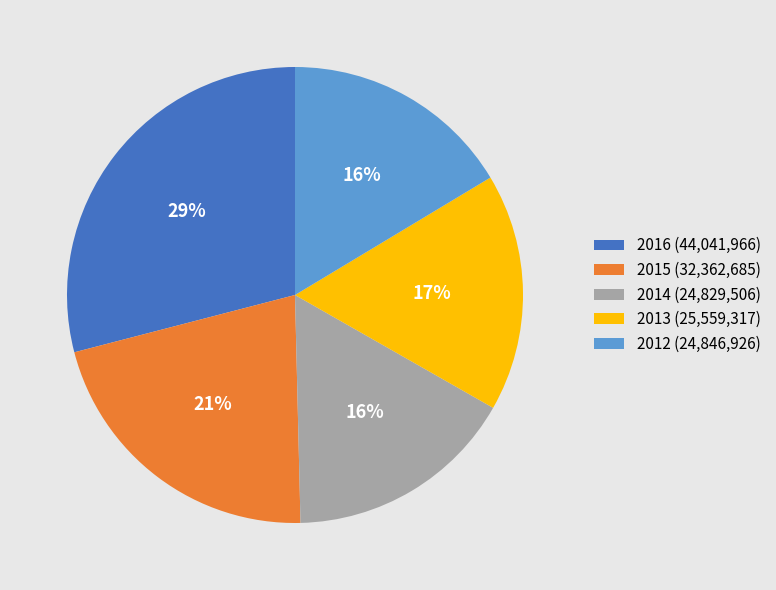

Is it true that 2015 is 10% of the pie?

False